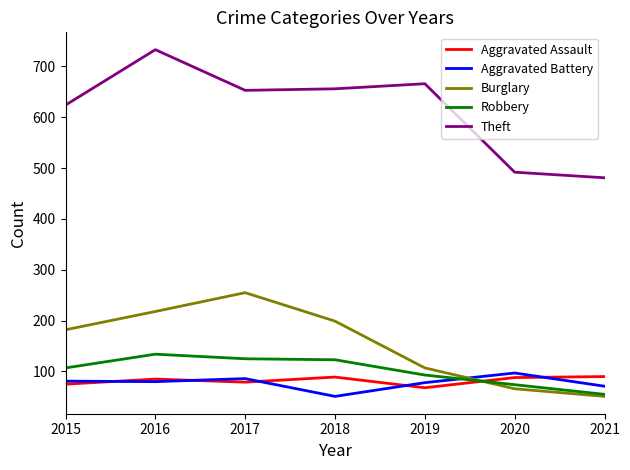

What is the maximum value shown in the chart?

733